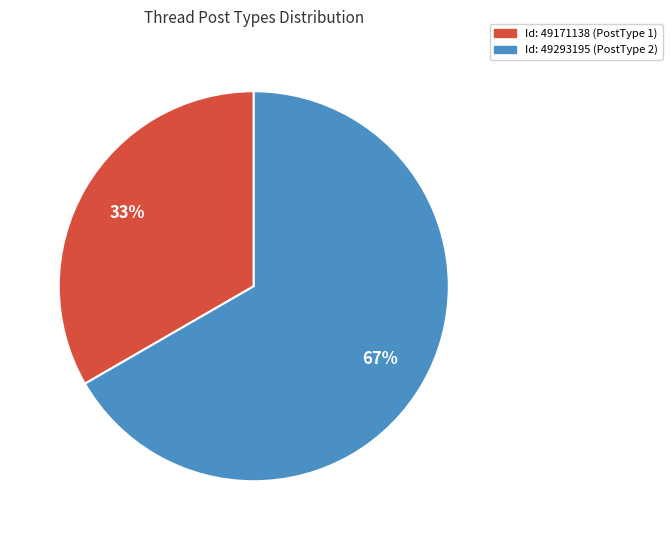

To the nearest percent, what is the average slice percentage?

50%